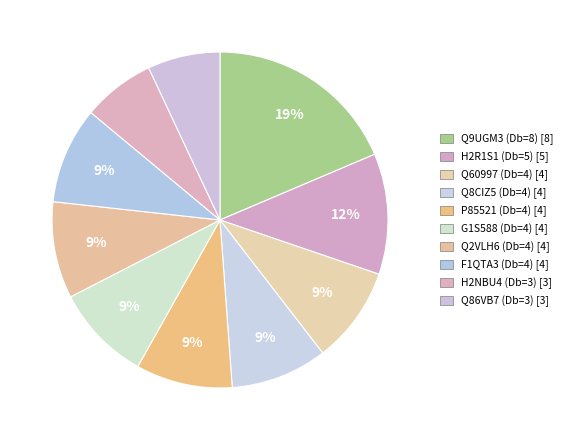

How many segments does this pie chart have?

10